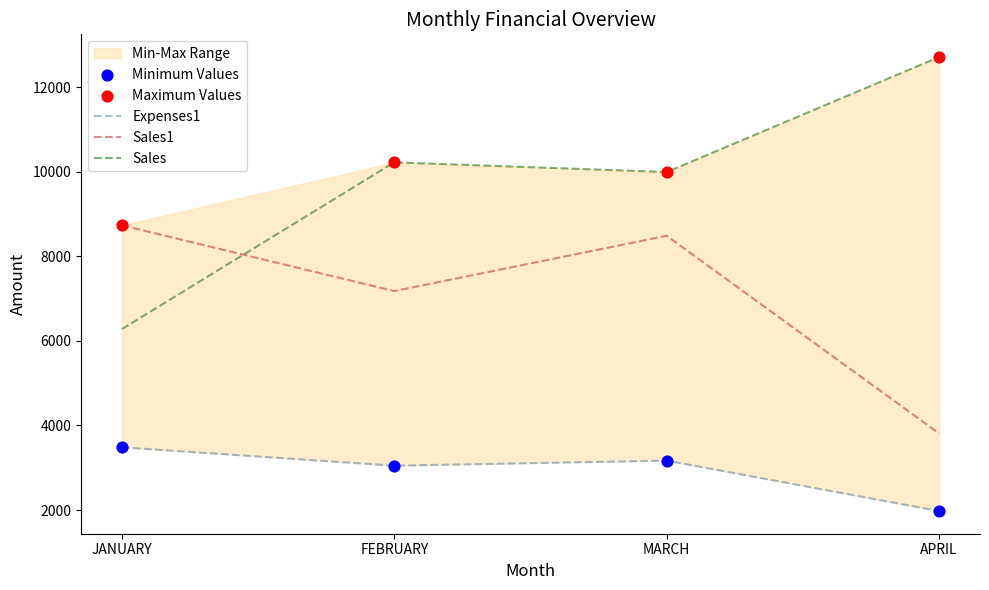

Is the value of Sales at FEBRUARY greater than the value of Sales1 at JANUARY?

Yes